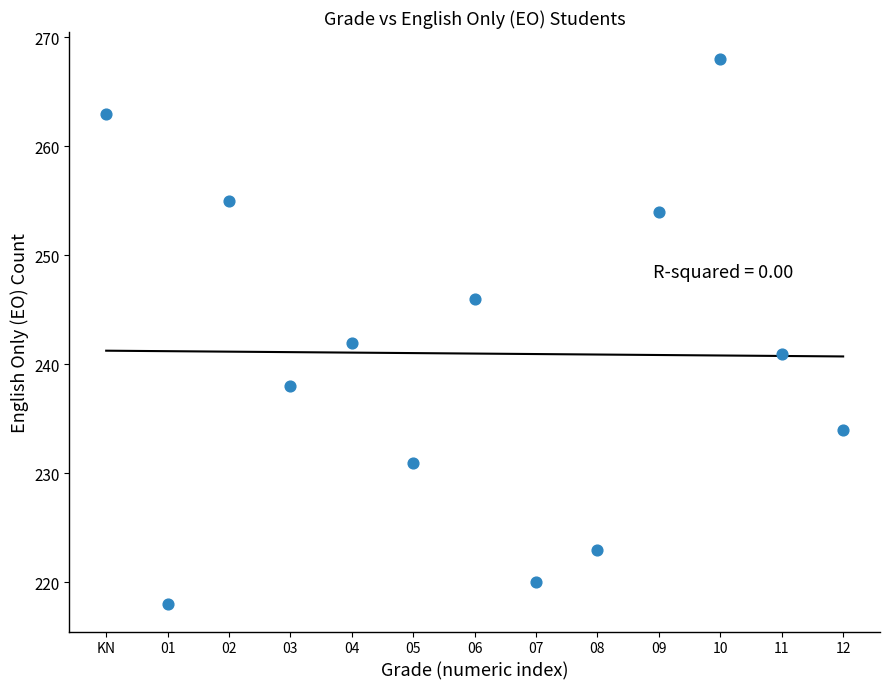

What is the range of Y values (max minus min)?

50